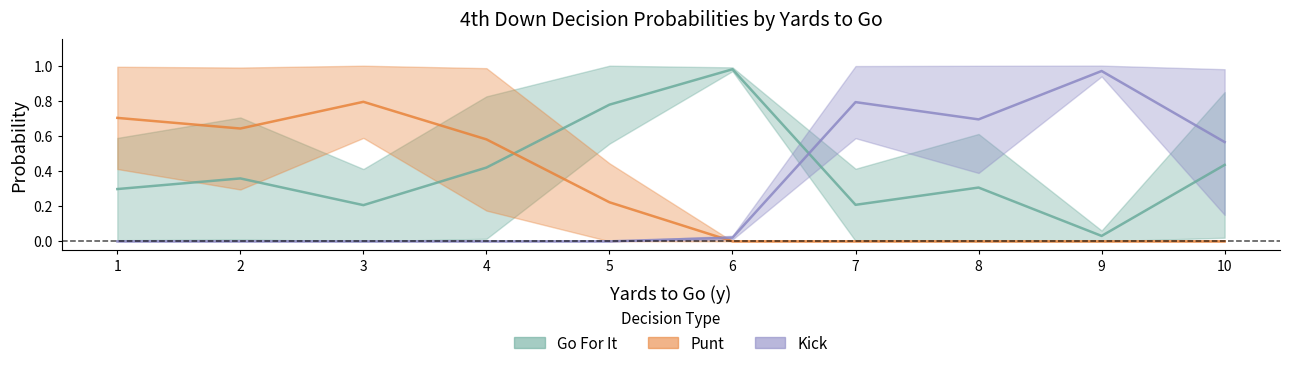

How many intersections are there between punt_fzone2 and gofor_fzone1?

1